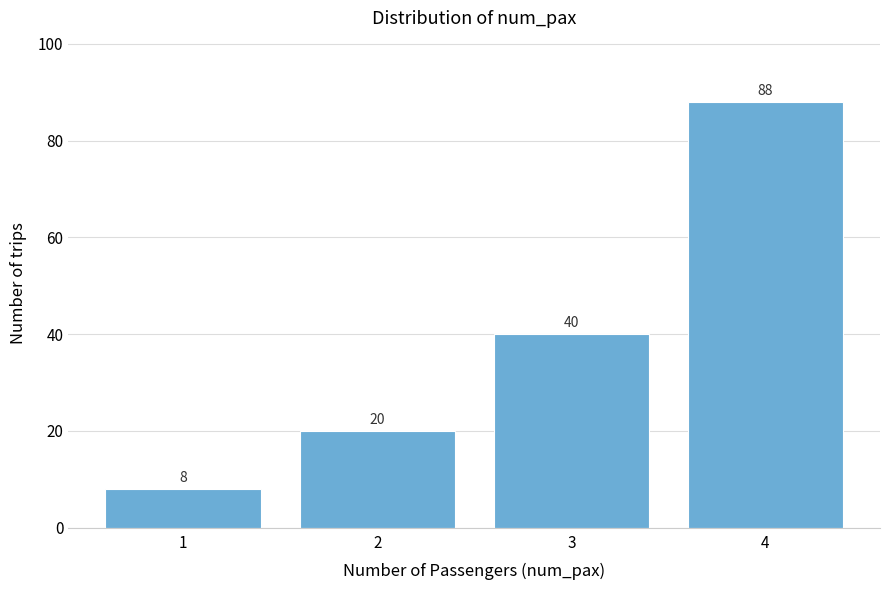

Reading left to right, transcribe all the data shown in this chart.

1=8	2=20	3=40	4=88